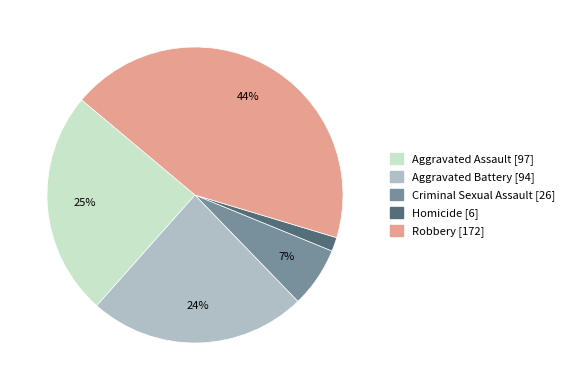

How many segments does this pie chart have?

5